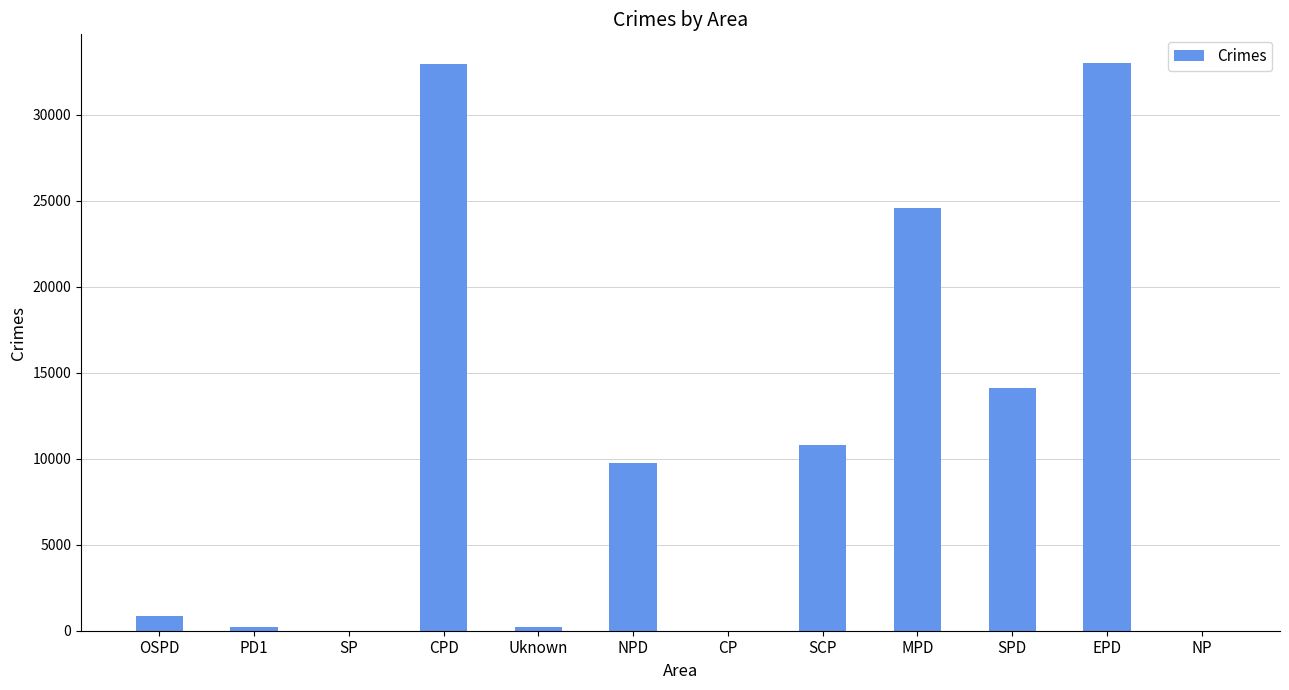

Between CP and NPD, which is larger?

NPD